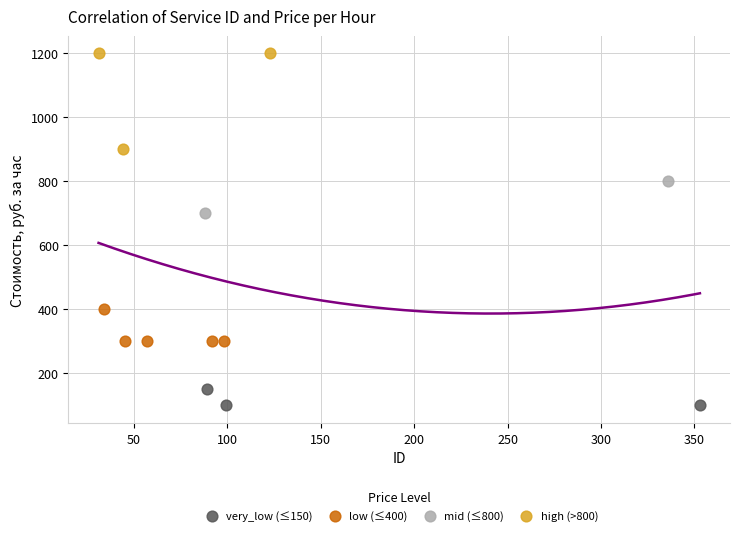

Which series contains the lowest Y value?

very_low (≤150)